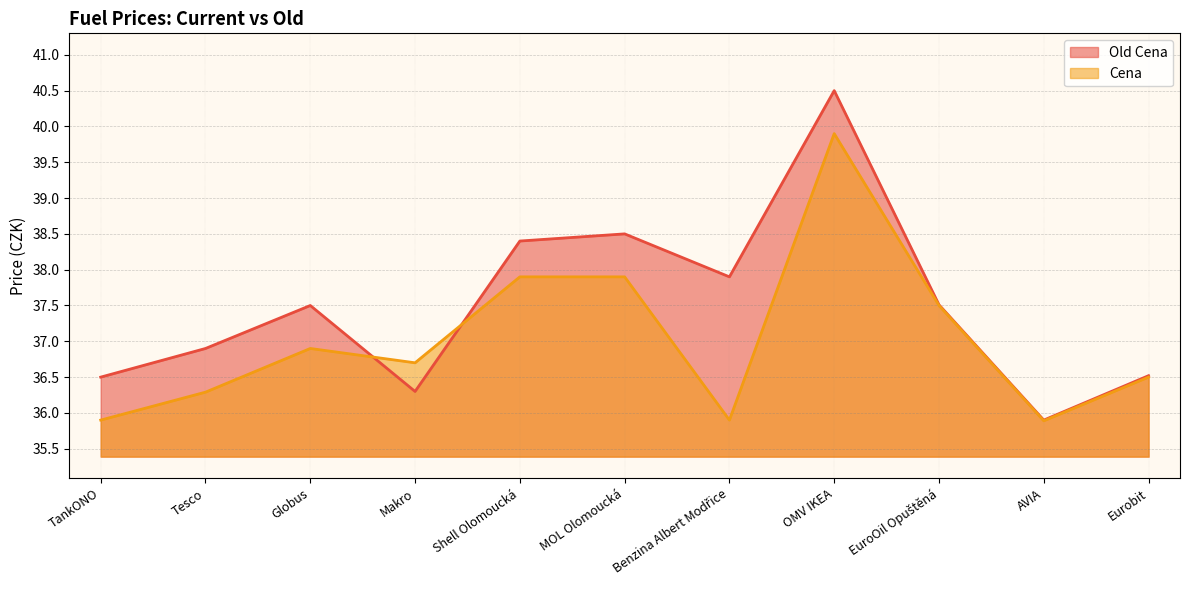

The Old Cena series shows 37.9 at Benzina Albert Modřice. True or false?

True